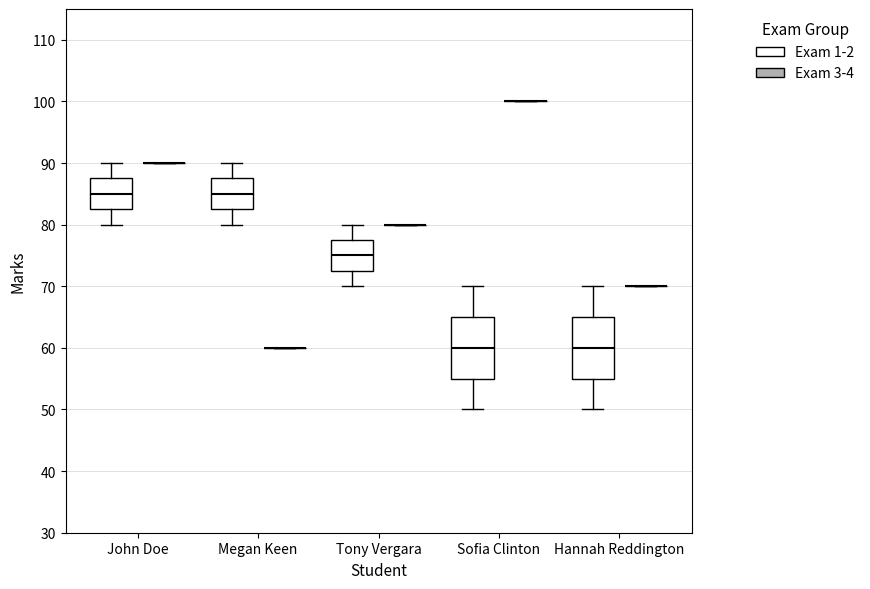

Reading left to right, transcribe this box plot: for each box, give where its median line is, the range the box spans, and where its two whiskers end, as read against the y-axis. The values are not printed on the chart, so give them approximately, as read against the axis.

John Doe (Exam 1-2): median 85, box 83 to 88, whiskers 80 to 90
John Doe (Exam 3-4): box collapsed to a line at 90, whiskers 90 to 90
Megan Keen (Exam 1-2): median 85, box 83 to 88, whiskers 80 to 90
Megan Keen (Exam 3-4): box collapsed to a line at 60, whiskers 60 to 60
Tony Vergara (Exam 1-2): median 75, box 73 to 78, whiskers 70 to 80
Tony Vergara (Exam 3-4): box collapsed to a line at 80, whiskers 80 to 80
Sofia Clinton (Exam 1-2): median 60, box 55 to 65, whiskers 50 to 70
Sofia Clinton (Exam 3-4): box collapsed to a line at 100, whiskers 100 to 100
Hannah Reddington (Exam 1-2): median 60, box 55 to 65, whiskers 50 to 70
Hannah Reddington (Exam 3-4): box collapsed to a line at 70, whiskers 70 to 70